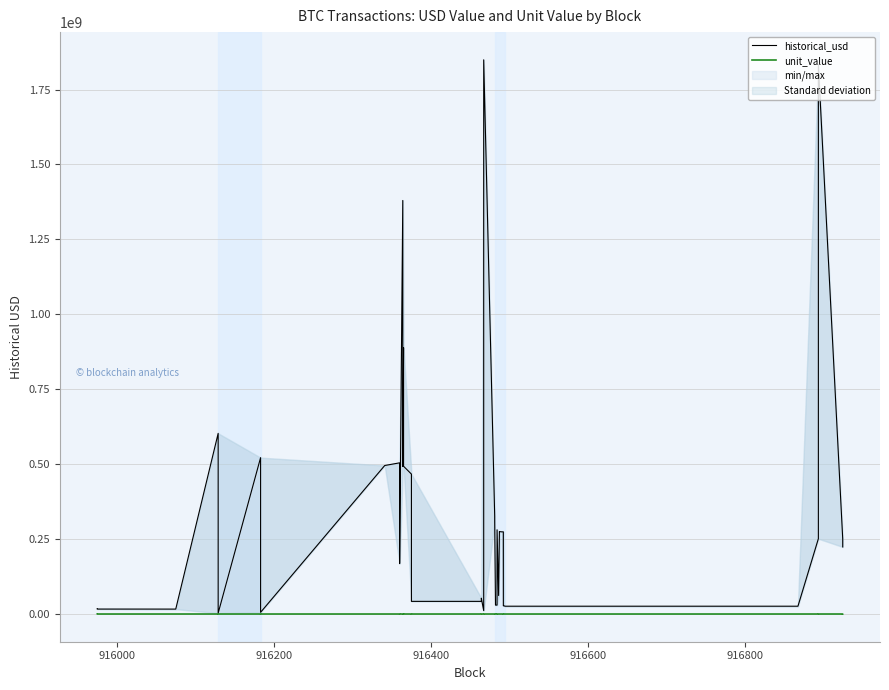

True or false: historical_usd and unit_value cross at least once.

False